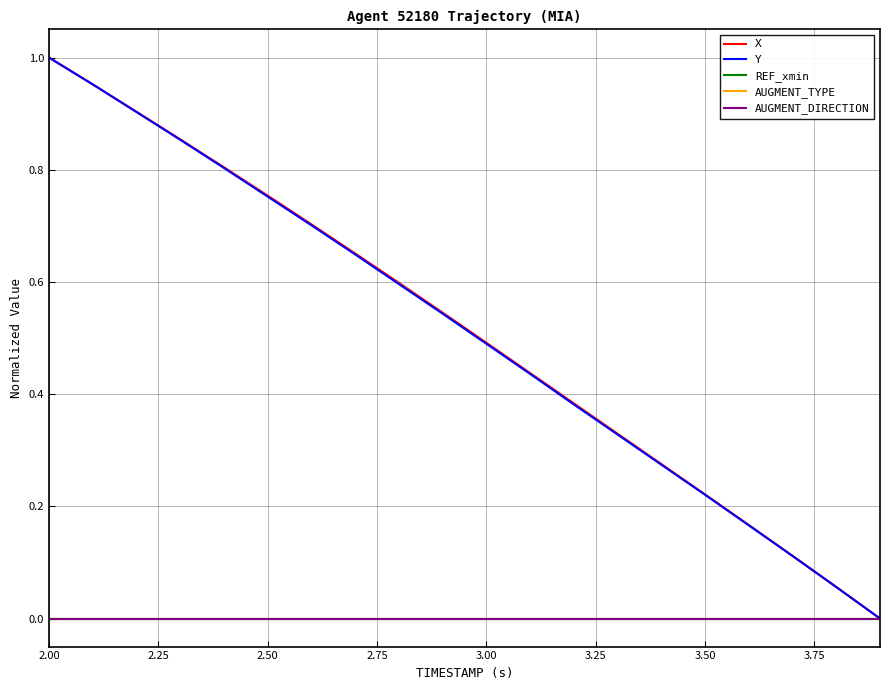

Does the chart display data point markers on the line(s)?

No